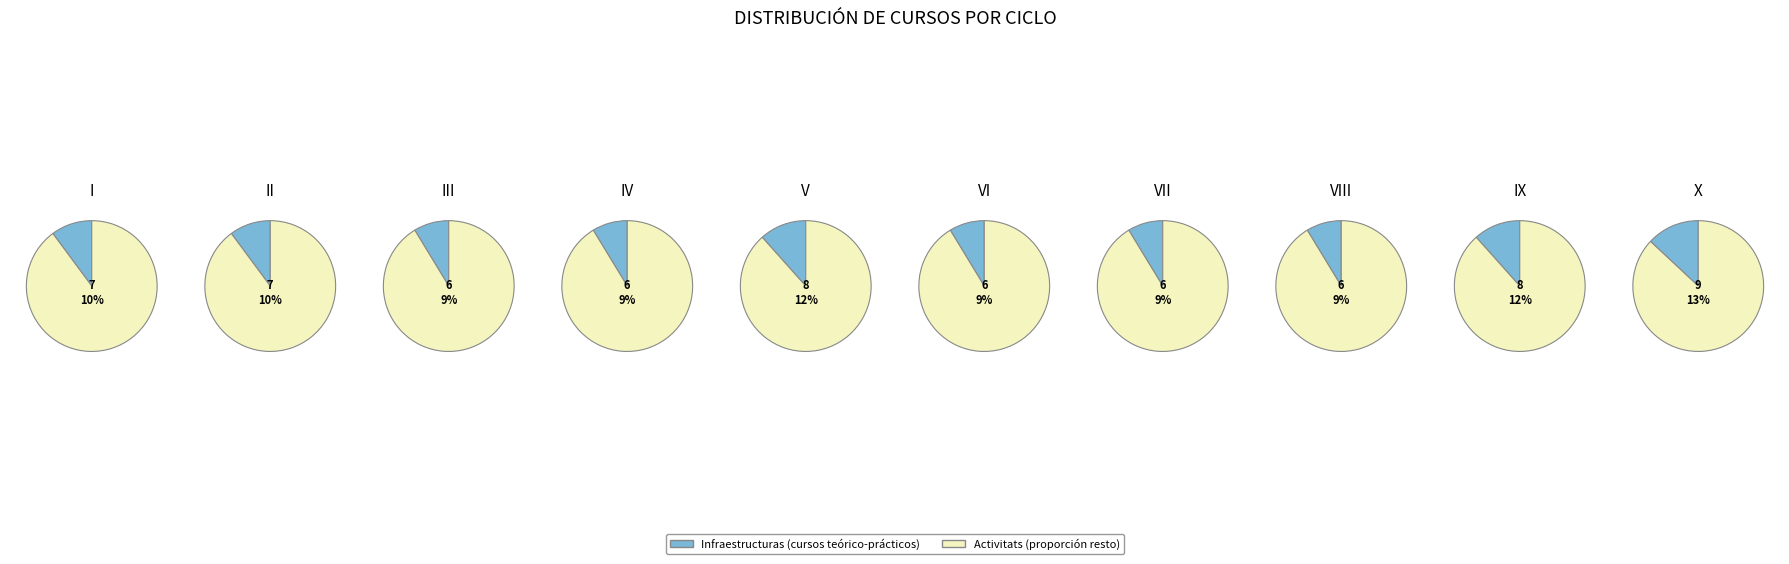

Does any single category account for the majority?

No